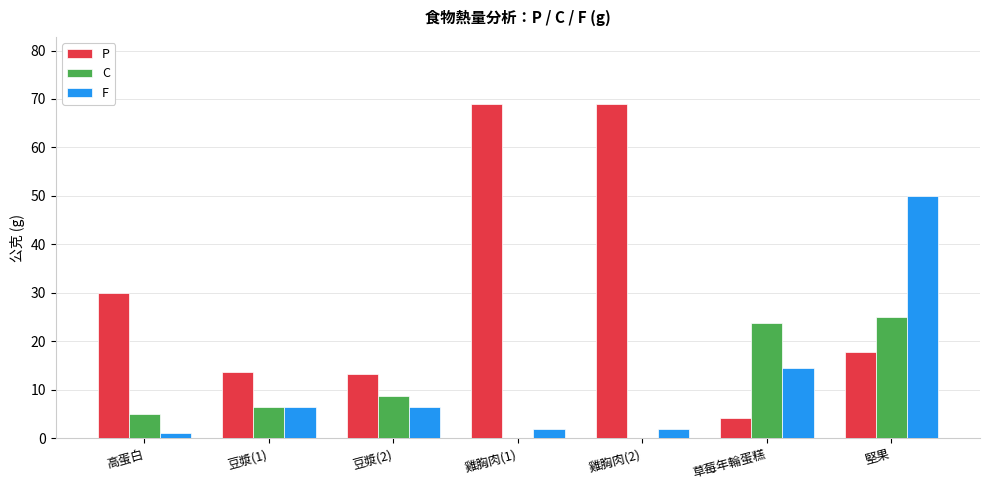

Between 豆漿(1) and 草莓年輪蛋糕, which series saw the biggest shift?

C